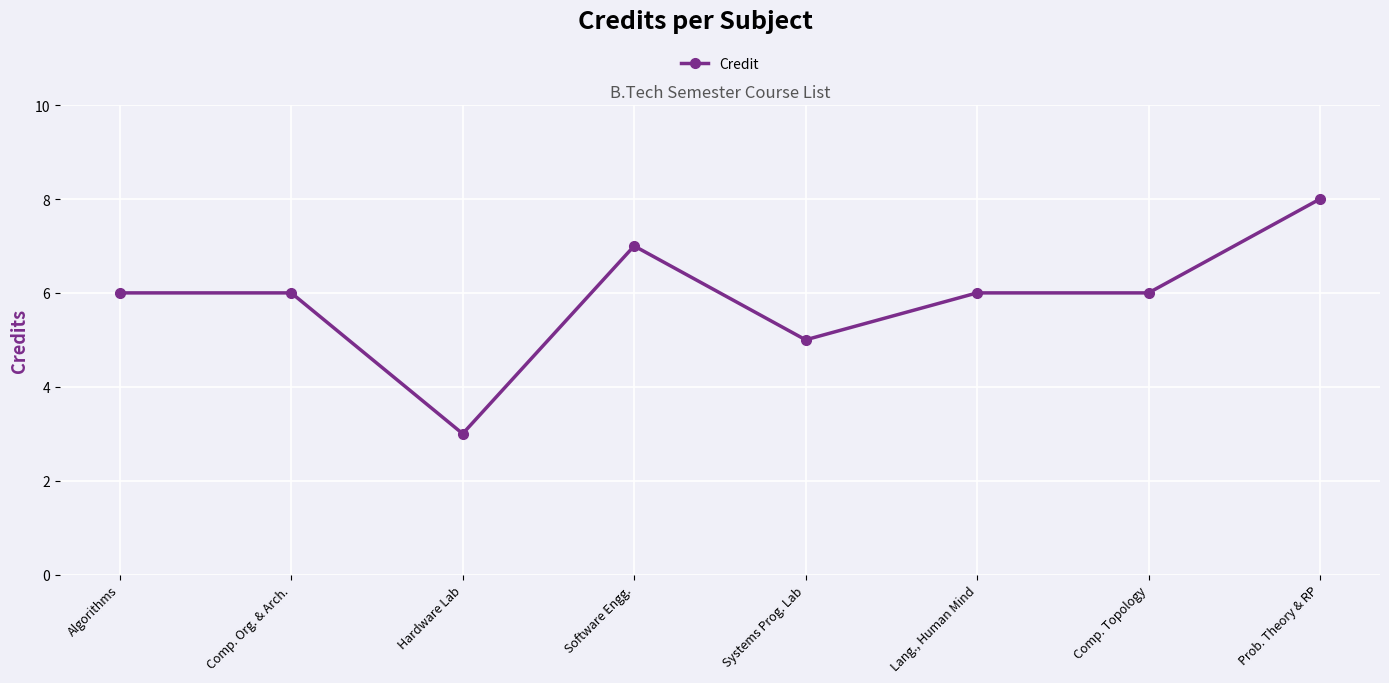

What is the value of the 4th point from the left?

7